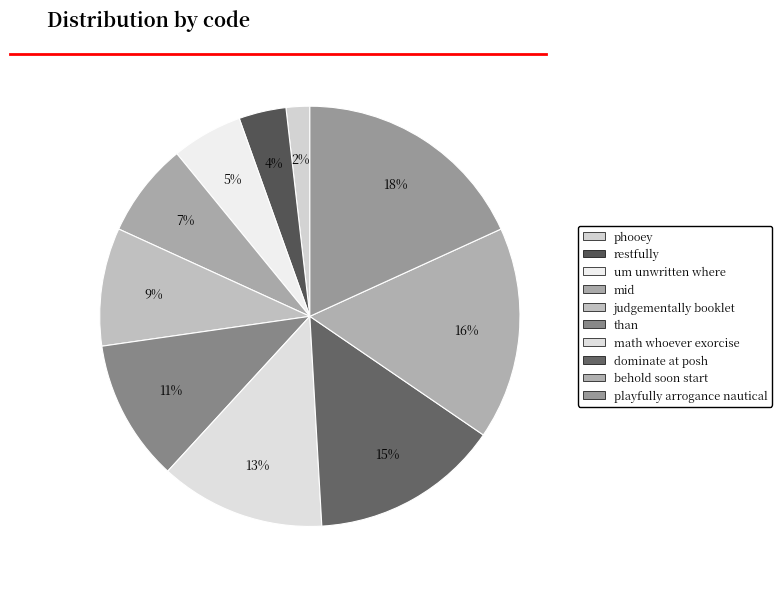

What percentage is the restfully slice, to the nearest percent?

4%